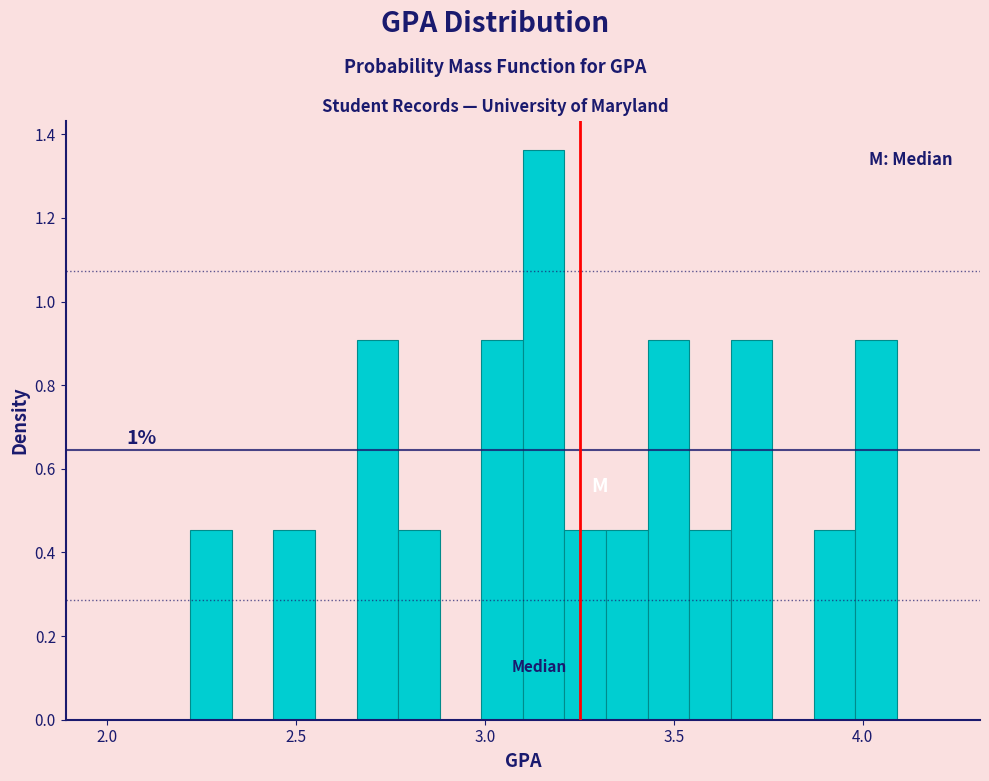

Around what value on the x-axis is the tallest bar? Give the approximate position of its centre, as read against the axis.

3.15